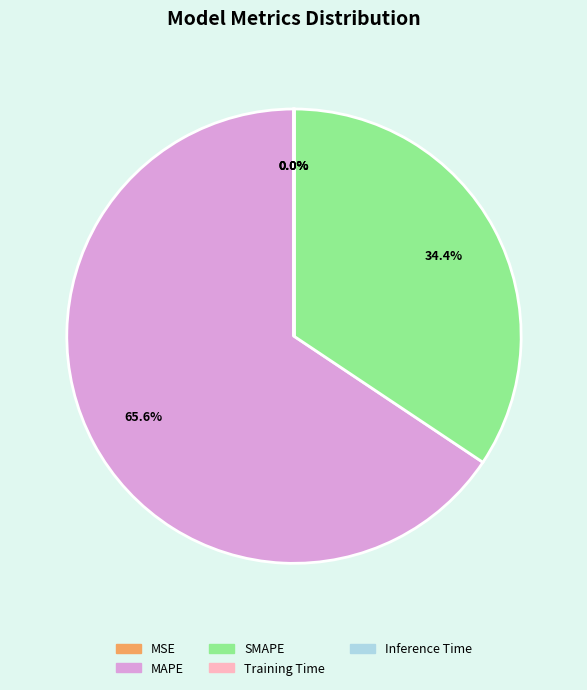

Does any single category account for the majority?

Yes